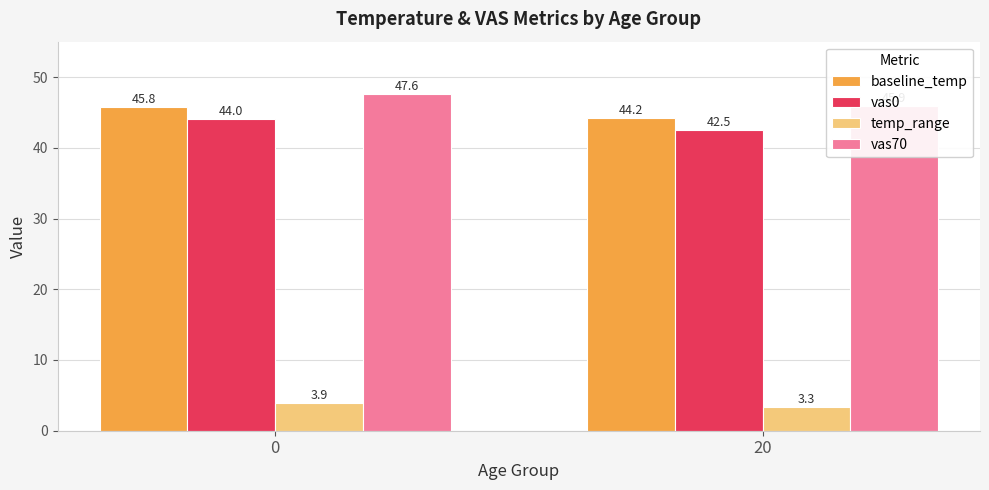

How many data points in baseline_temp are above 45?

1